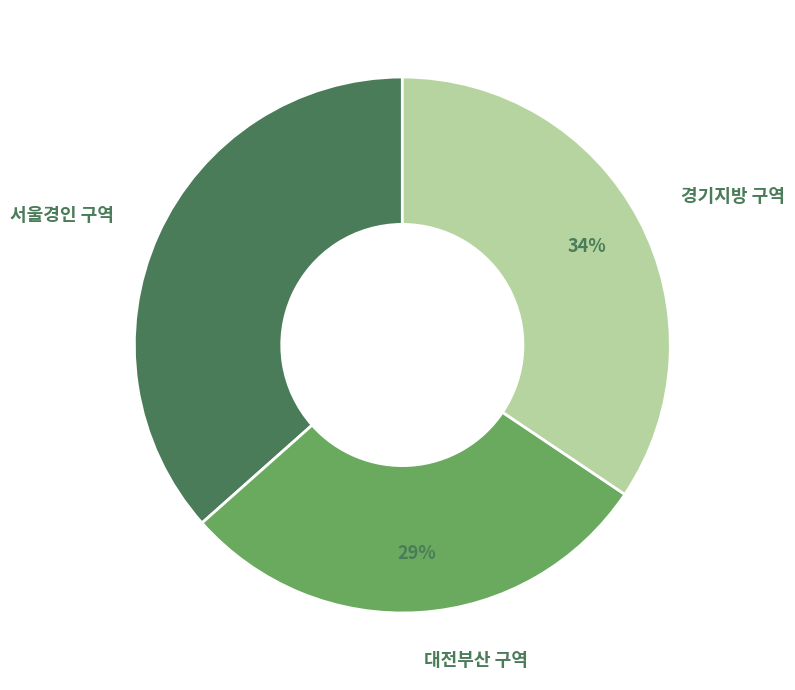

Rank the categories by value from lowest to highest.

대전부산 구역, 경기지방 구역, 서울경인 구역